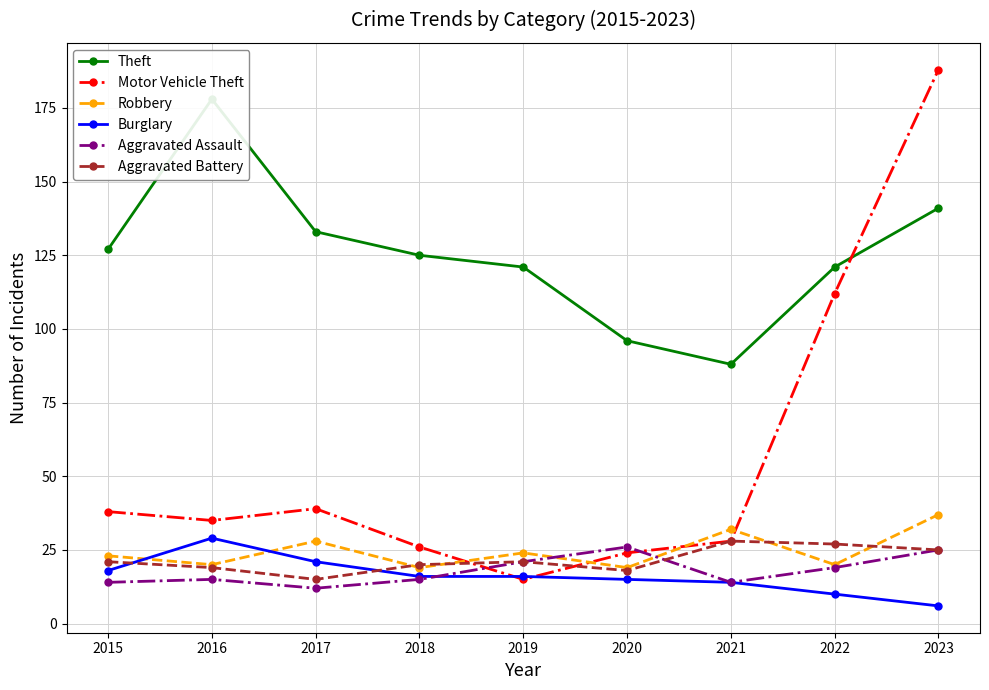

Which category has the lowest value in the Motor Vehicle Theft series?

2019